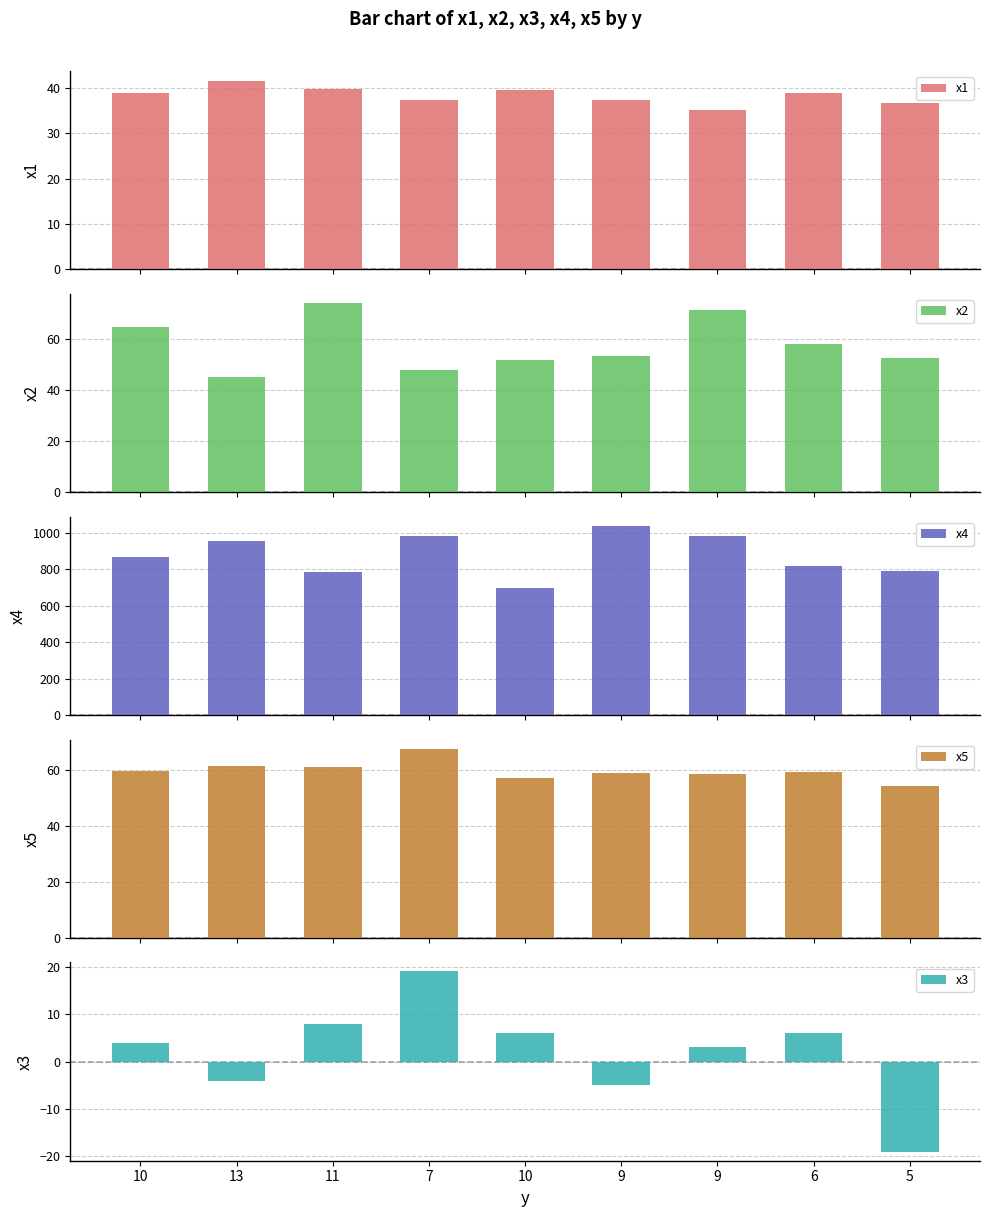

What is the average value of the x3 series?

2